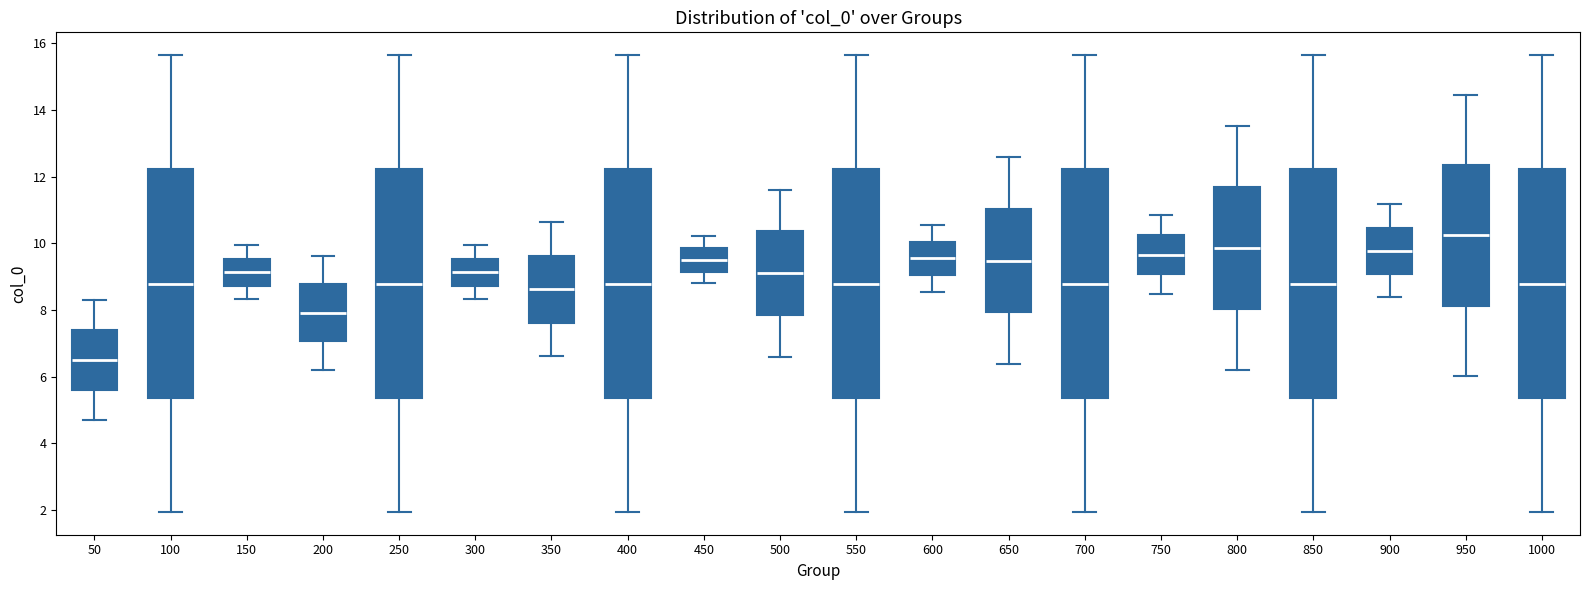

Reading left to right, transcribe this box plot: for each box, give where its median line is, the range the box spans, and where its two whiskers end, as read against the y-axis. The values are not printed on the chart, so give them approximately, as read against the axis.

50: median 6.6, box 5.6 to 7.4, whiskers 4.8 to 8.4
100: median 8.8, box 5.4 to 12.2, whiskers 2.0 to 15.6
150: median 9.2, box 8.8 to 9.6, whiskers 8.4 to 10.0
200: median 8.0, box 7.0 to 8.8, whiskers 6.2 to 9.6
250: median 8.8, box 5.4 to 12.2, whiskers 2.0 to 15.6
300: median 9.2, box 8.8 to 9.6, whiskers 8.4 to 10.0
350: median 8.6, box 7.6 to 9.6, whiskers 6.6 to 10.6
400: median 8.8, box 5.4 to 12.2, whiskers 2.0 to 15.6
450: median 9.6, box 9.2 to 9.8, whiskers 8.8 to 10.2
500: median 9.2, box 7.8 to 10.4, whiskers 6.6 to 11.6
550: median 8.8, box 5.4 to 12.2, whiskers 2.0 to 15.6
600: median 9.6, box 9.0 to 10.0, whiskers 8.6 to 10.6
650: median 9.4, box 8.0 to 11.0, whiskers 6.4 to 12.6
700: median 8.8, box 5.4 to 12.2, whiskers 2.0 to 15.6
750: median 9.6, box 9.0 to 10.2, whiskers 8.4 to 10.8
800: median 9.8, box 8.0 to 11.6, whiskers 6.2 to 13.6
850: median 8.8, box 5.4 to 12.2, whiskers 2.0 to 15.6
900: median 9.8, box 9.0 to 10.4, whiskers 8.4 to 11.2
950: median 10.2, box 8.2 to 12.4, whiskers 6.0 to 14.4
1000: median 8.8, box 5.4 to 12.2, whiskers 2.0 to 15.6